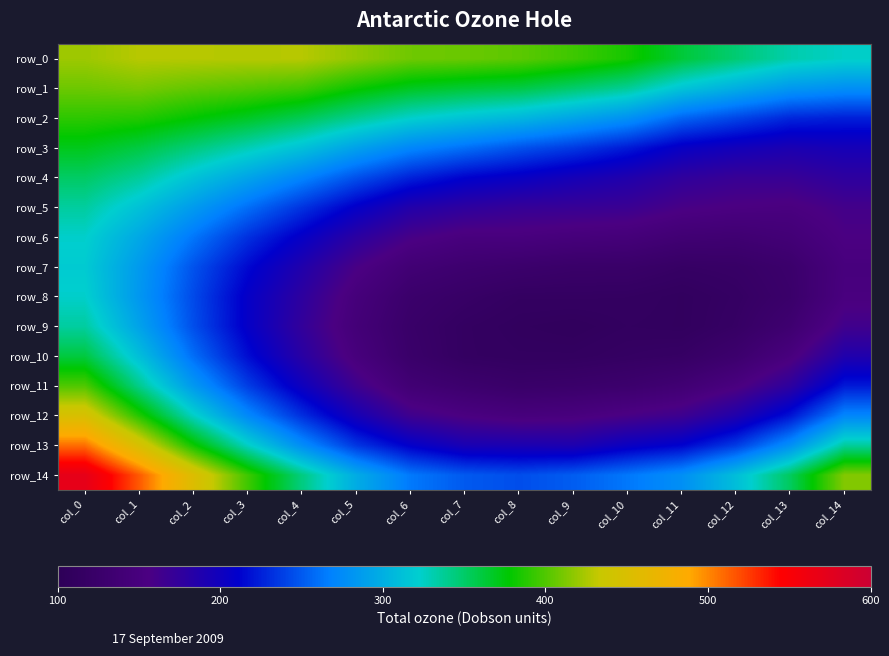

Rank the categories by row_14 value from lowest to highest.

col_8, col_7, col_9, col_10, col_6, col_11, col_5, col_12, col_4, col_13, col_3, col_14, col_2, col_1, col_0